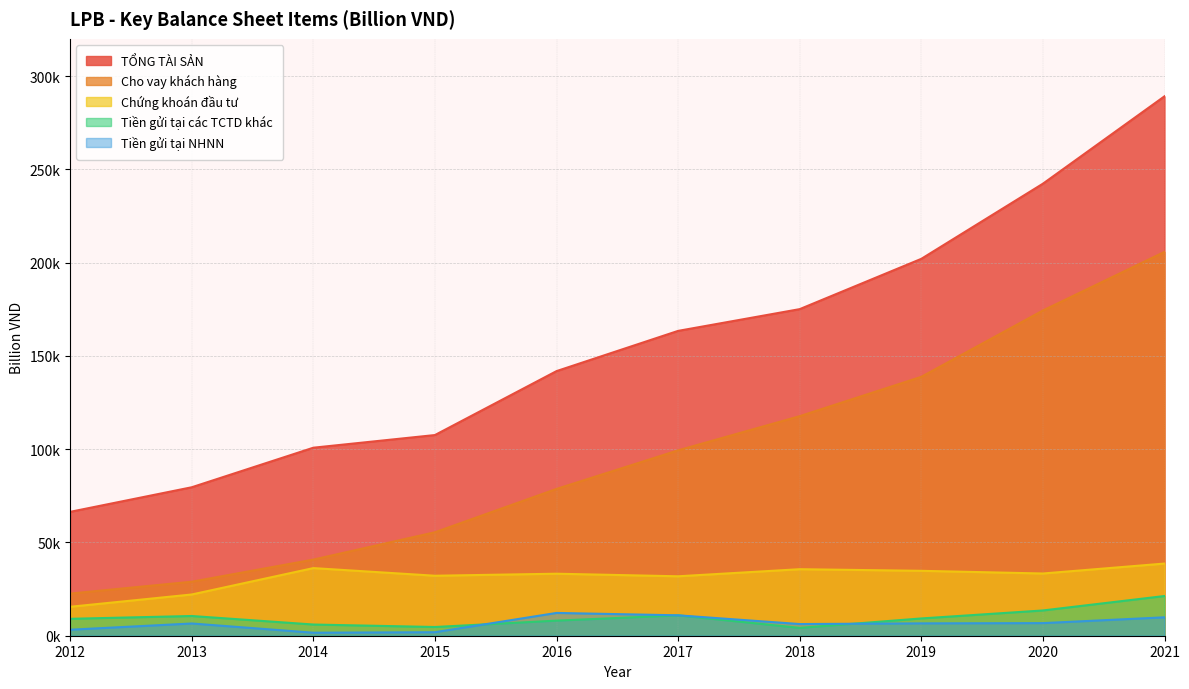

Rank the categories by Tiền gửi tại NHNN value from lowest to highest.

2014, 2015, 2012, 2018, 2013, 2019, 2020, 2021, 2017, 2016